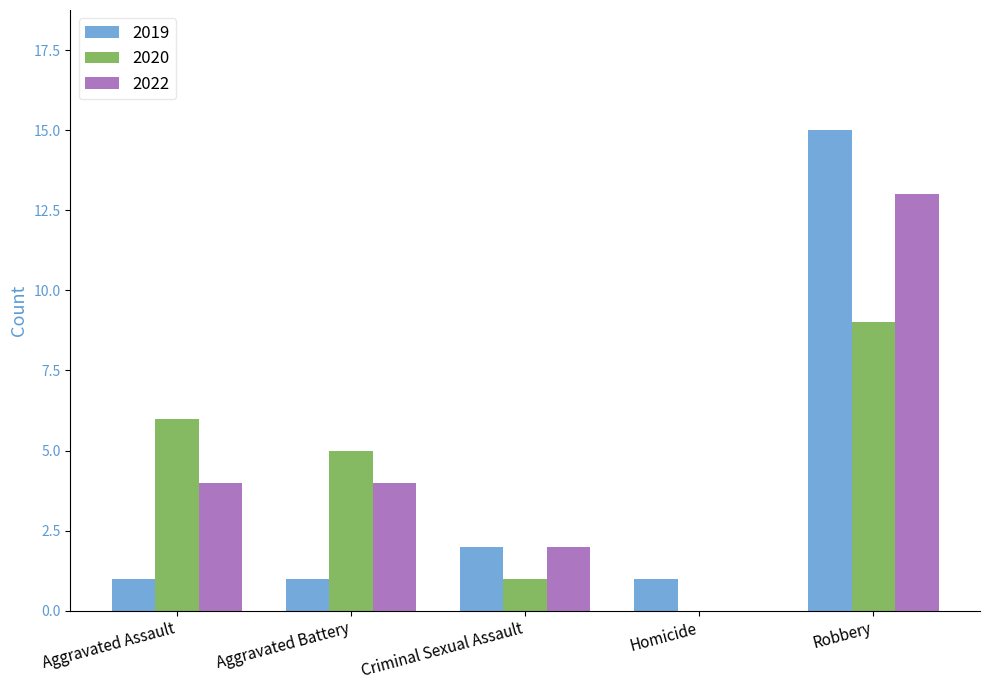

What is the average value of the 2019 series?

4